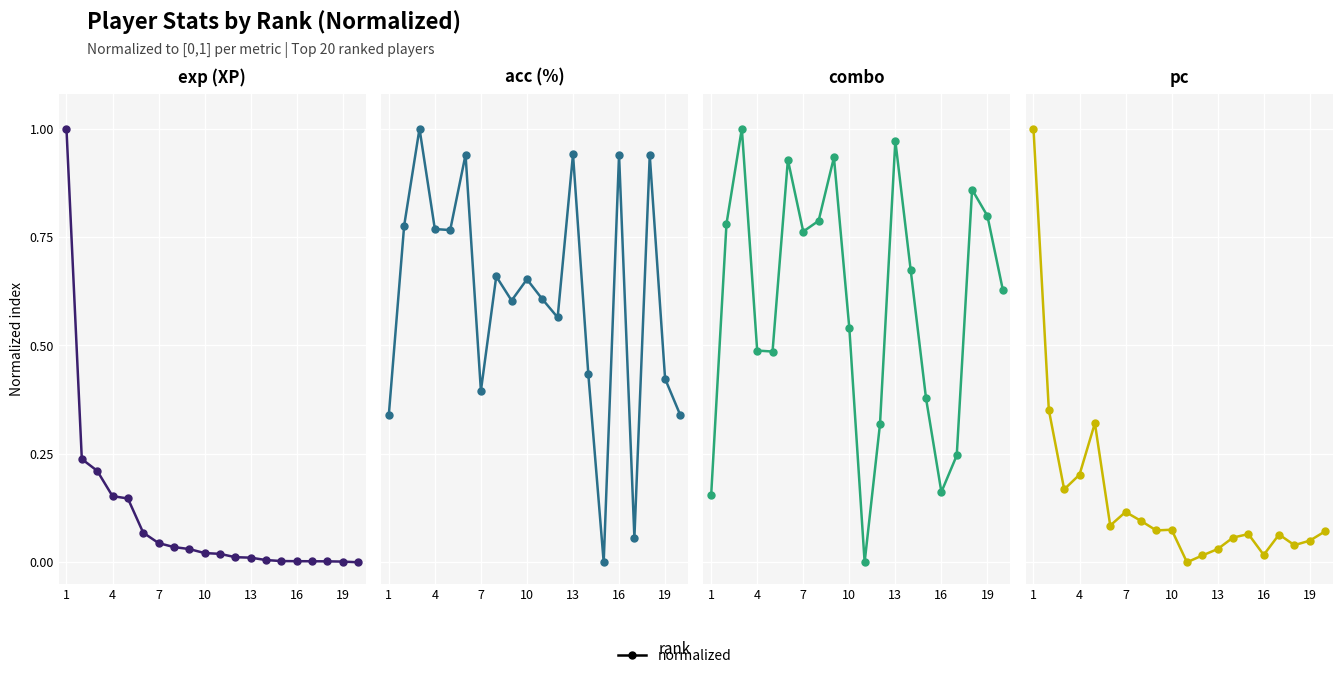

What is the difference between the second highest and minimum values in the exp (XP) series?

0.2